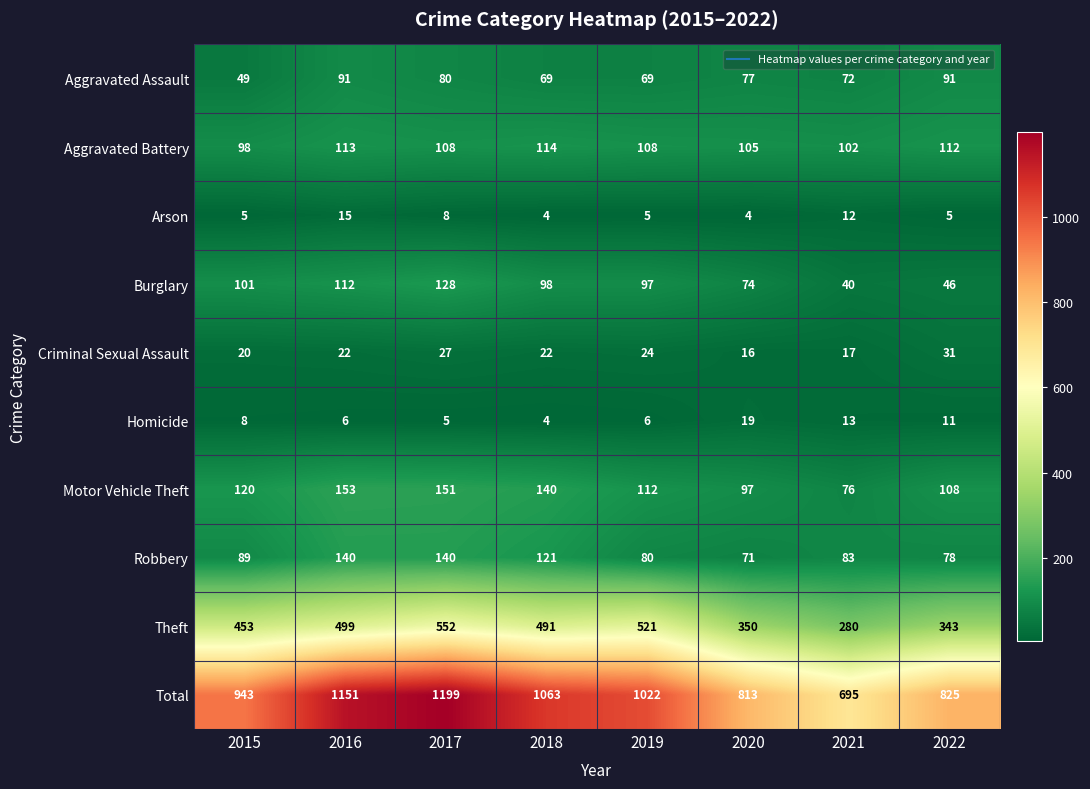

At which category is the sum across all series the highest?

2017